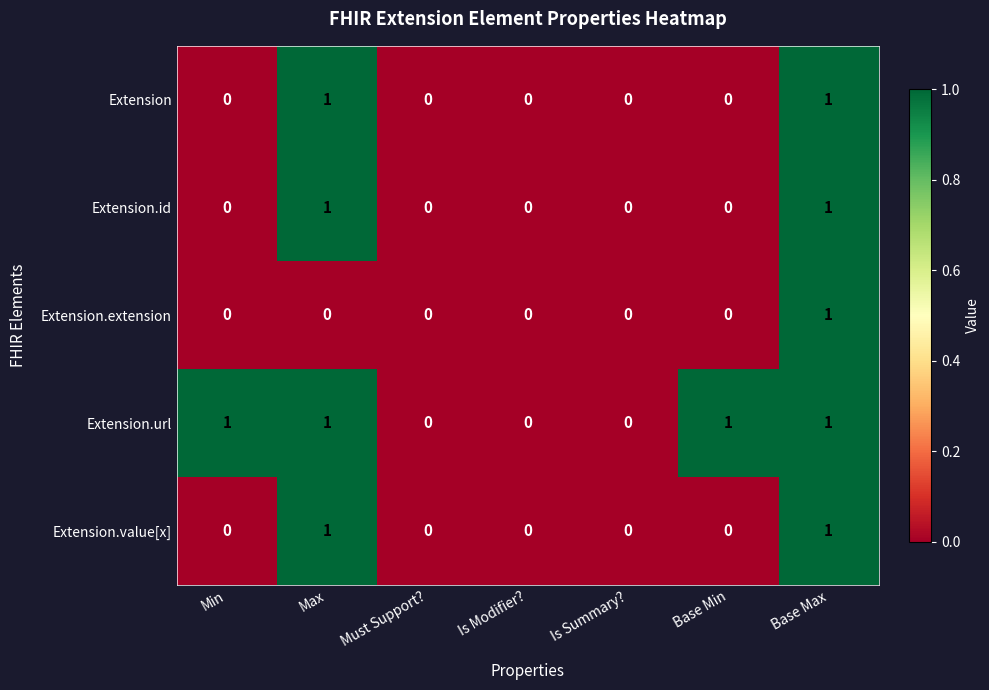

How many Extension.url values are between 0 and 1?

7